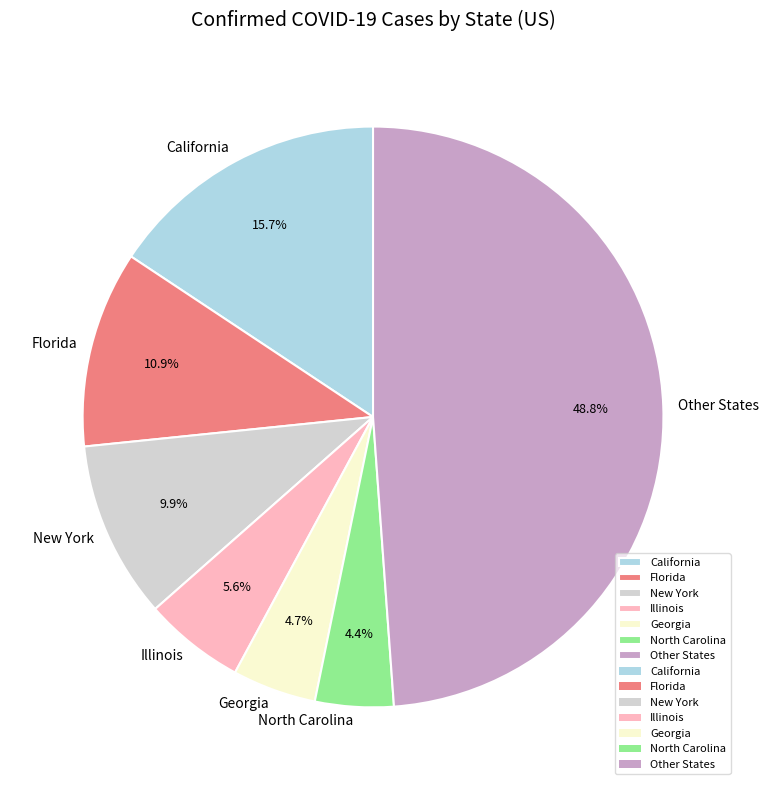

Between Other States and Illinois, which is larger?

Other States